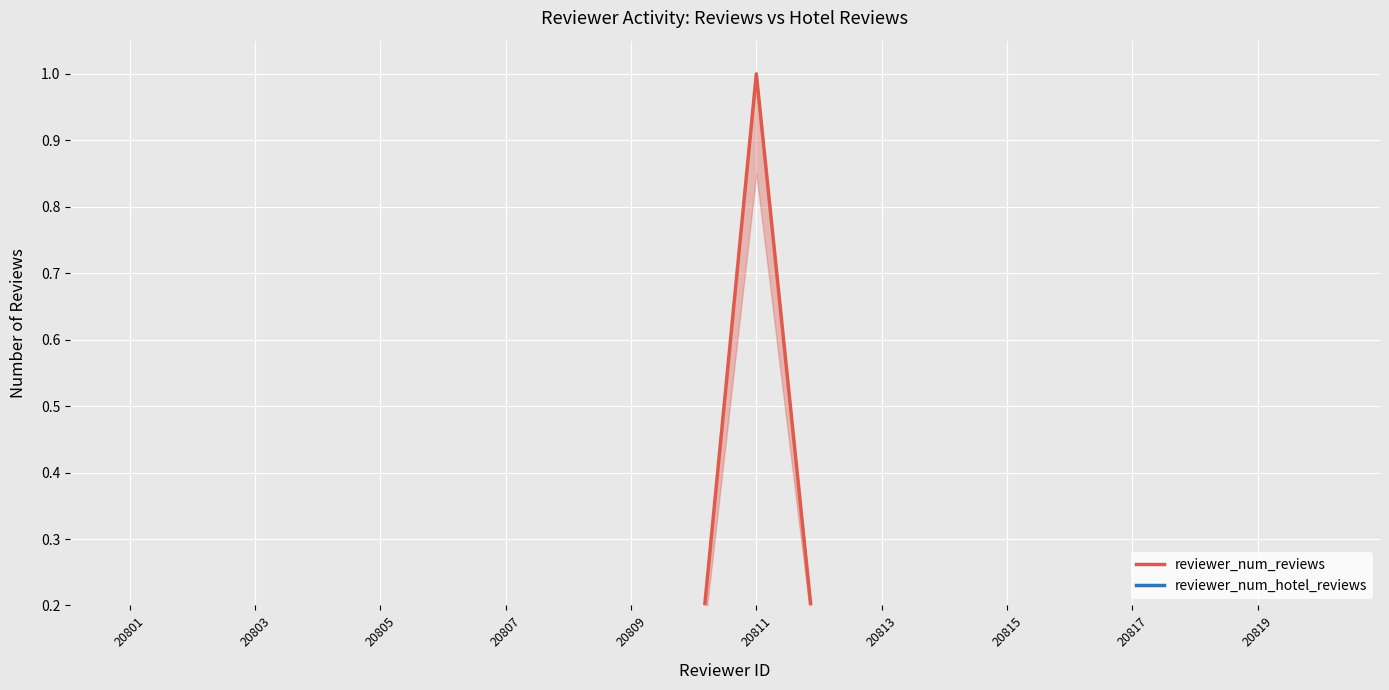

How many interior local peaks does the reviewer_num_hotel_reviews series have?

5